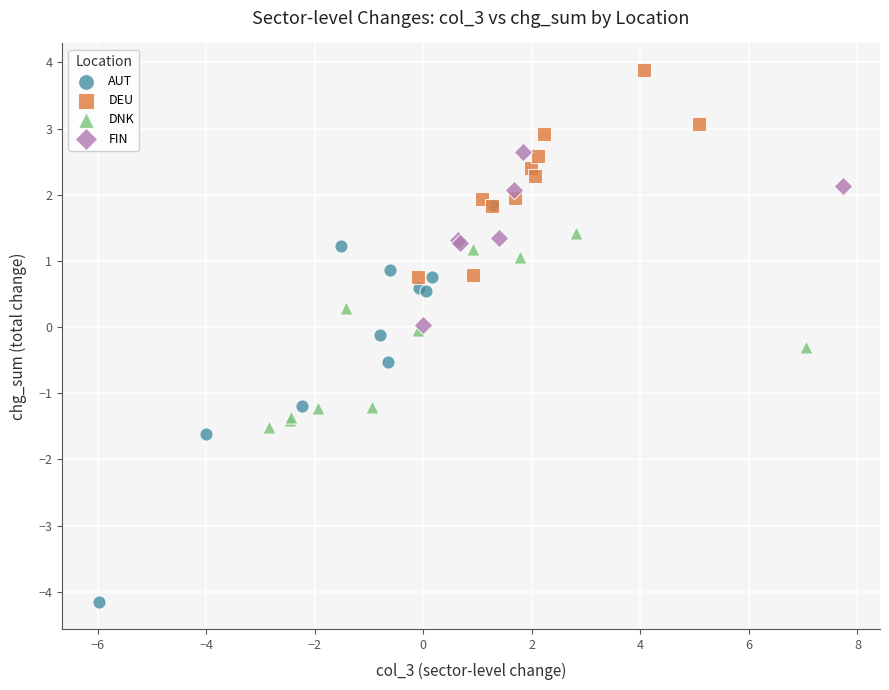

What are all the series names shown in the legend?

AUT, DEU, DNK, FIN